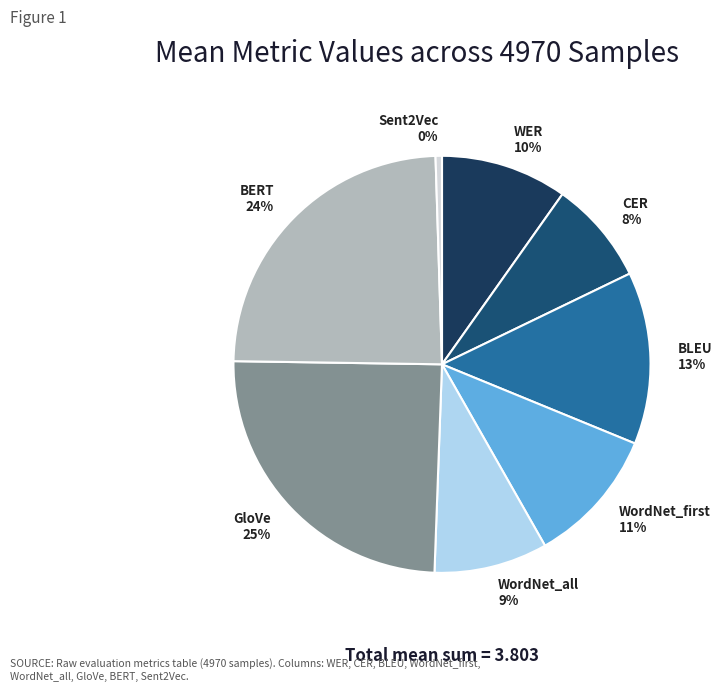

Is it true that BERT is 24% of the pie?

True